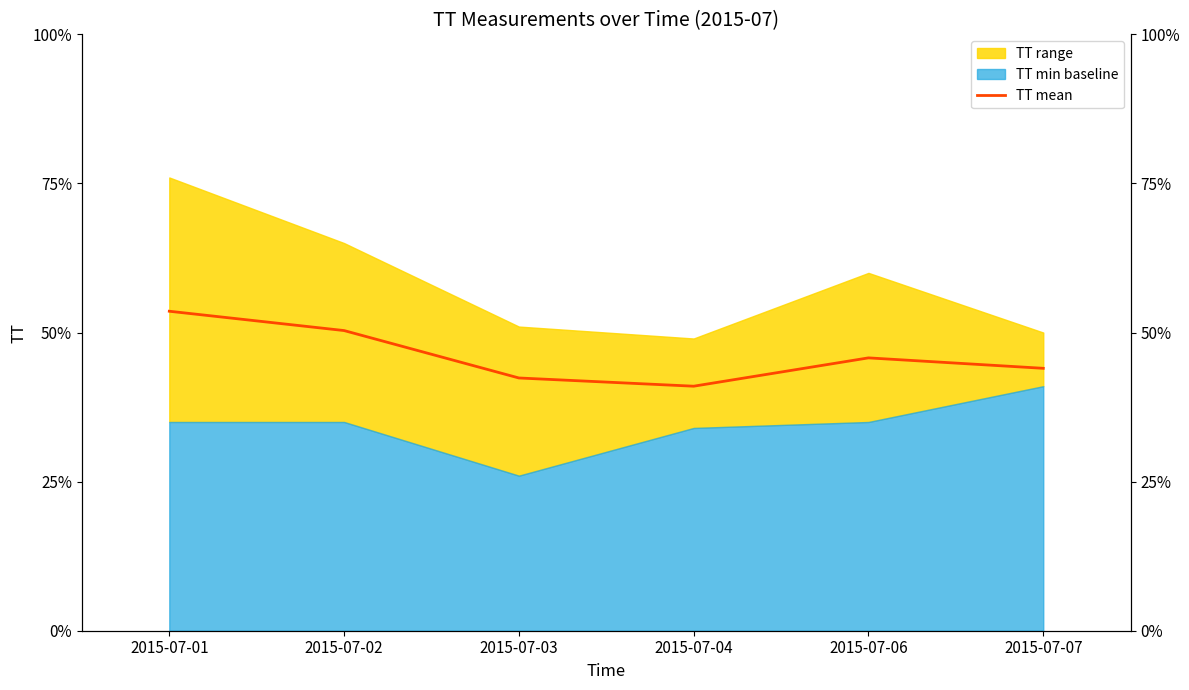

At which label is the value closest to 47?

2015-07-06